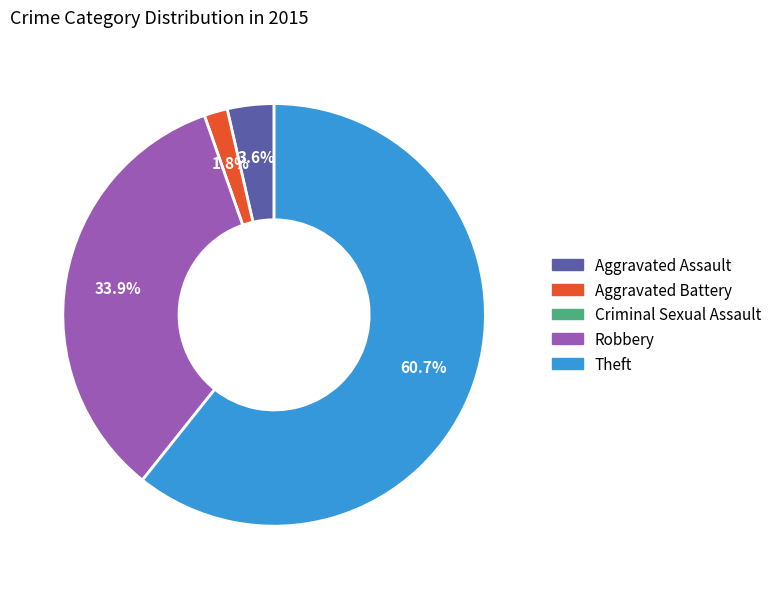

Is it true that Theft is 69% of the pie?

False